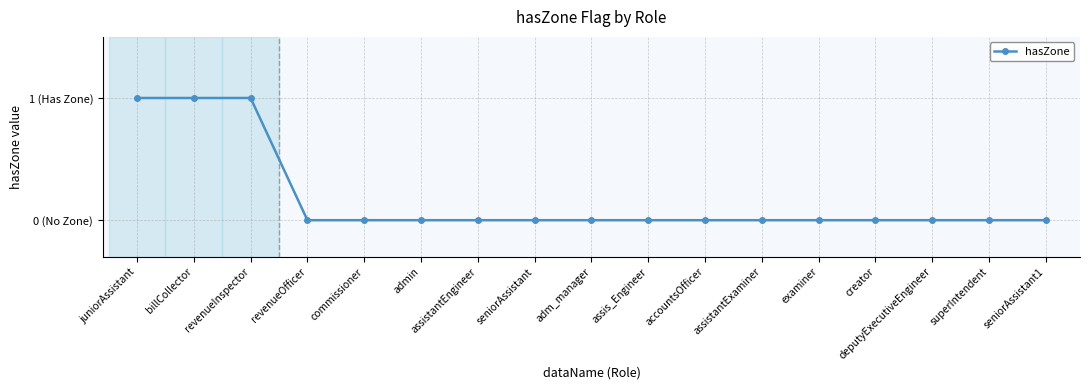

What is the label of the 3rd point from the left?

revenueInspector